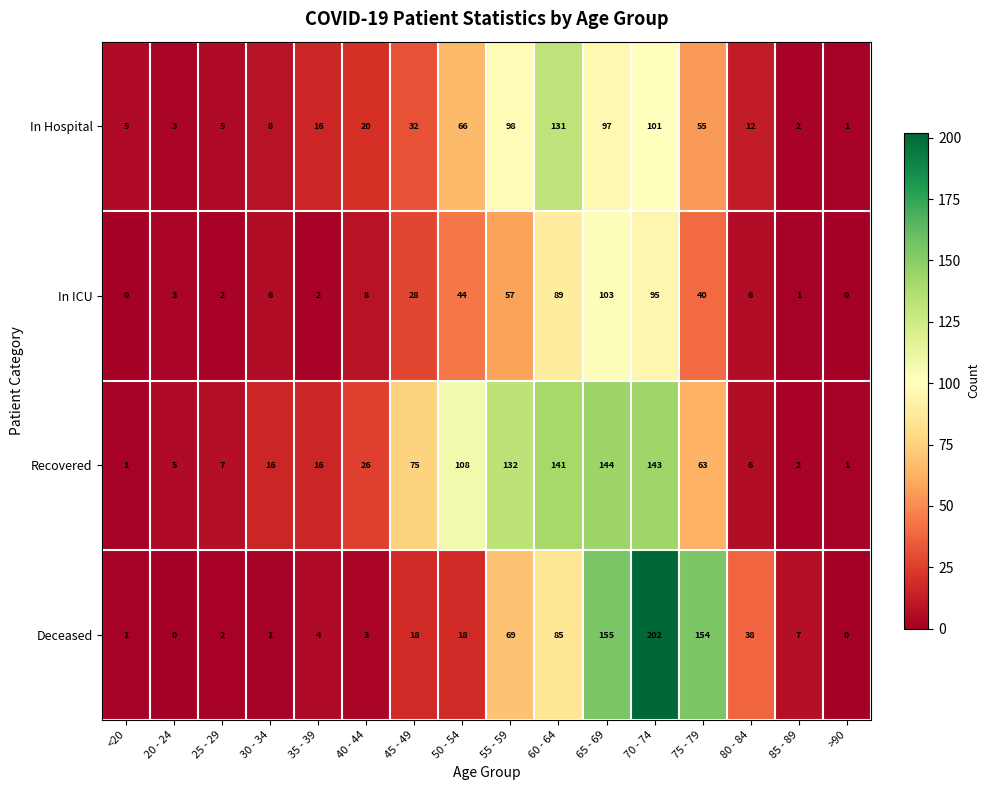

The value of Deceased at >90 is -84. True or false?

False